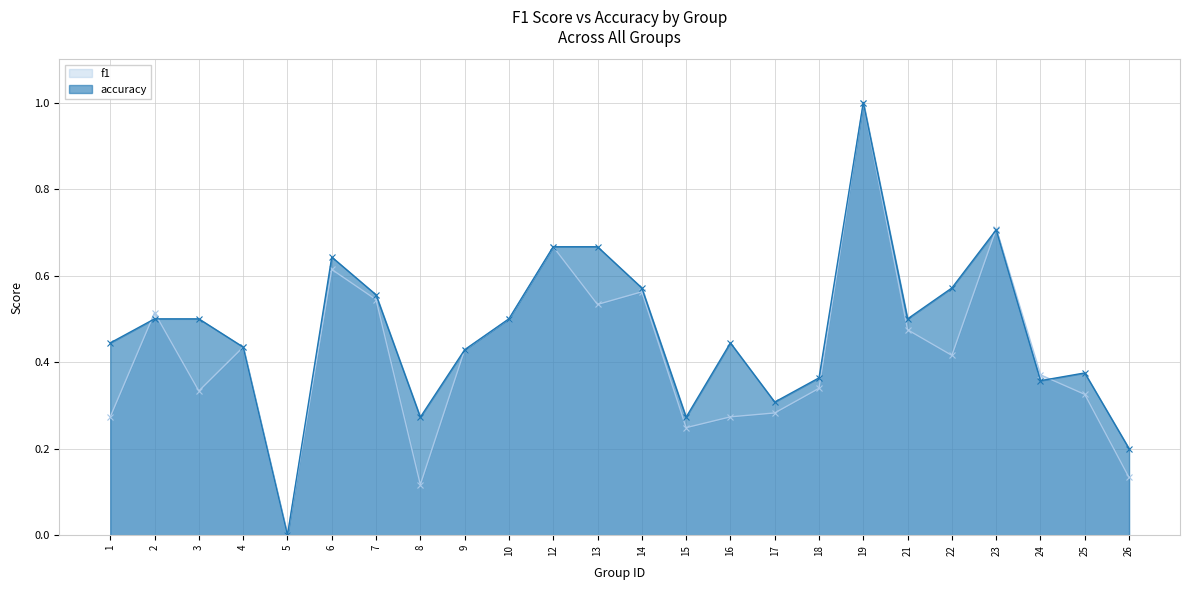

How many interior local valleys does the accuracy series have?

6